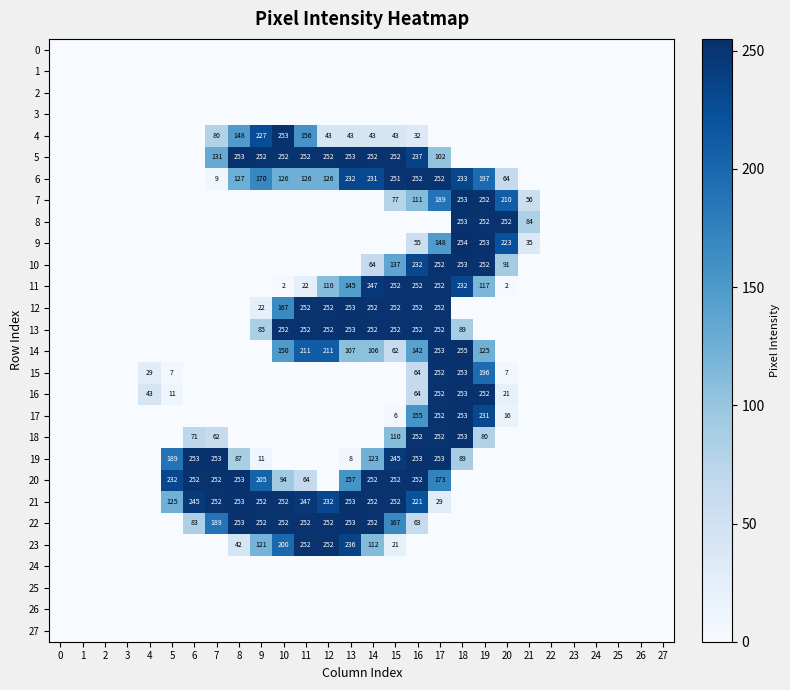

The value of 16 at 18 is 253. True or false?

True